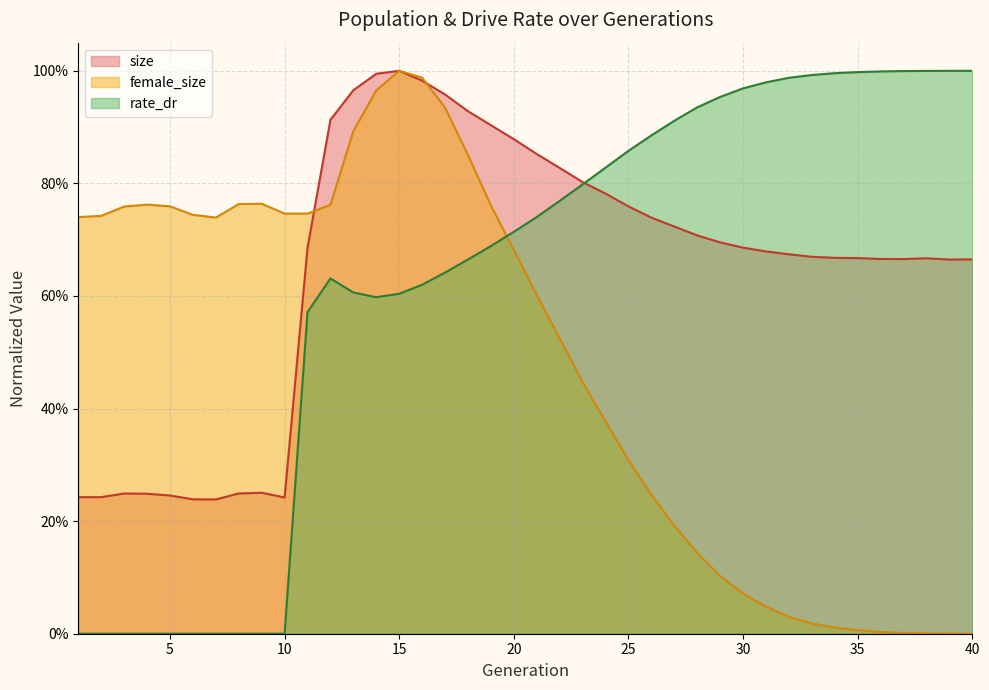

What is the value of the female_size point at the 5th from the left?

0.8